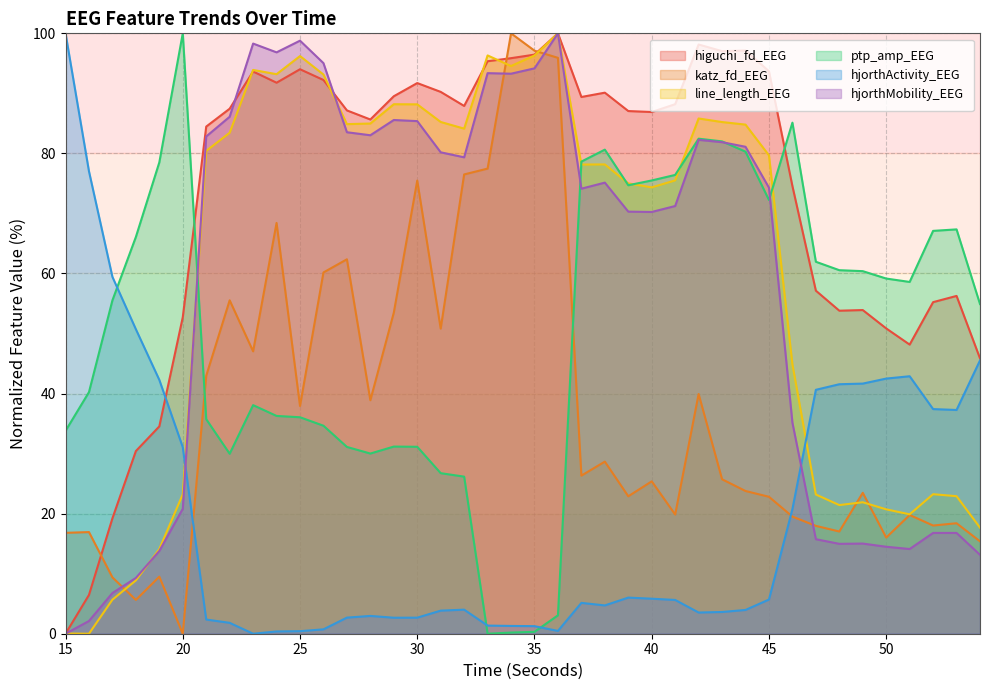

What is the sum of all hjorthActivity_EEG values?

783.8